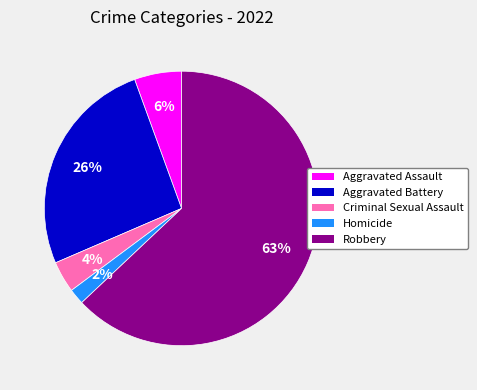

How many segments does this pie chart have?

5